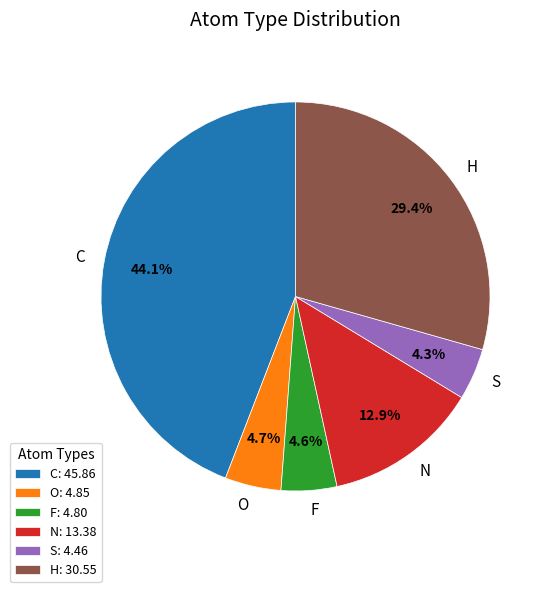

Is there a majority slice in this chart?

No